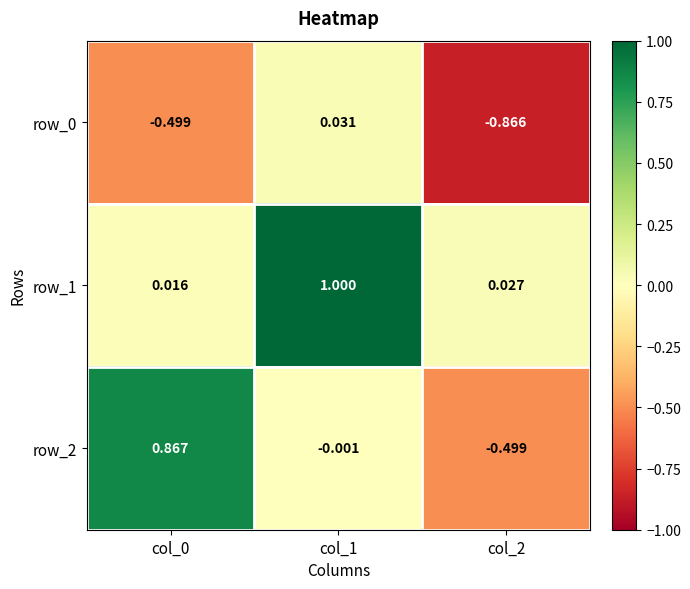

How many data points does each series have?

3